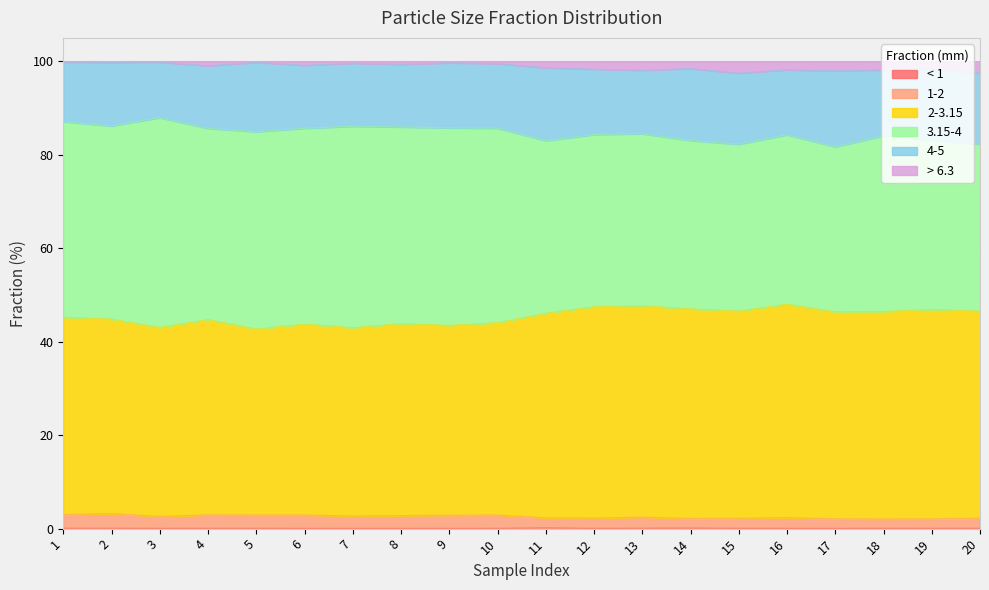

What is the difference between the > 6.3 values at 1 and 18?

1.6